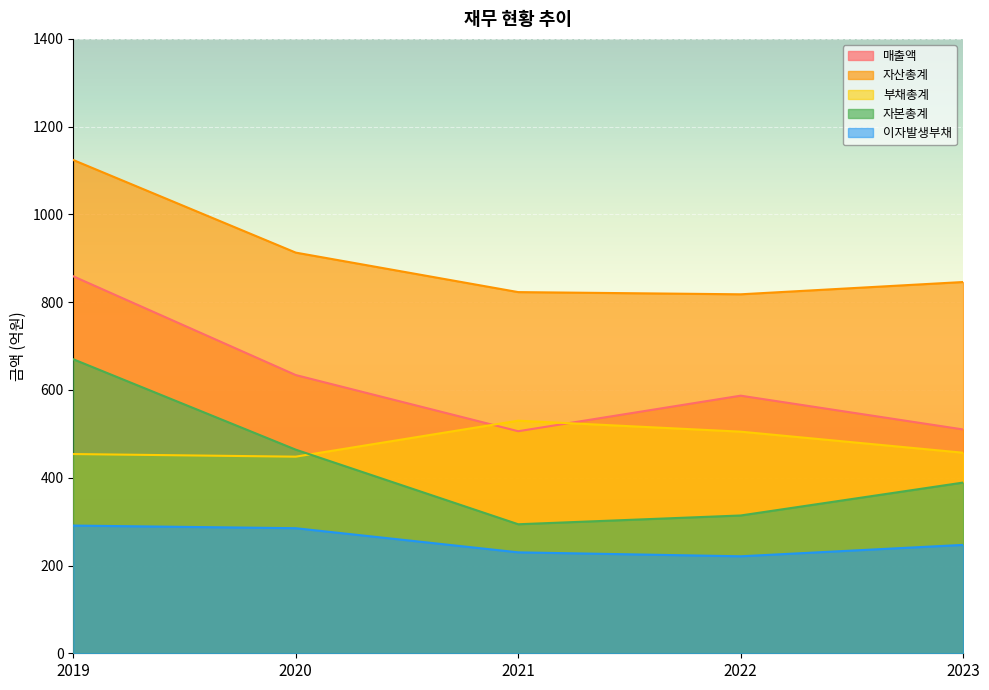

The value of 매출액 at 2021 is 351. True or false?

False